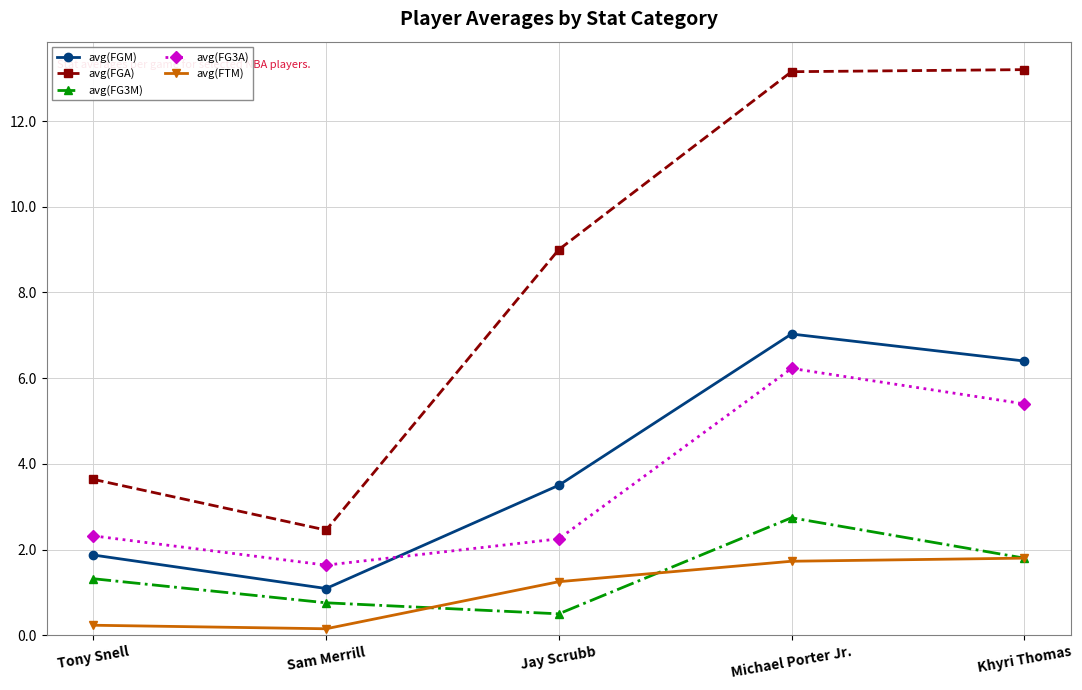

How many categories are shown in the chart?

5